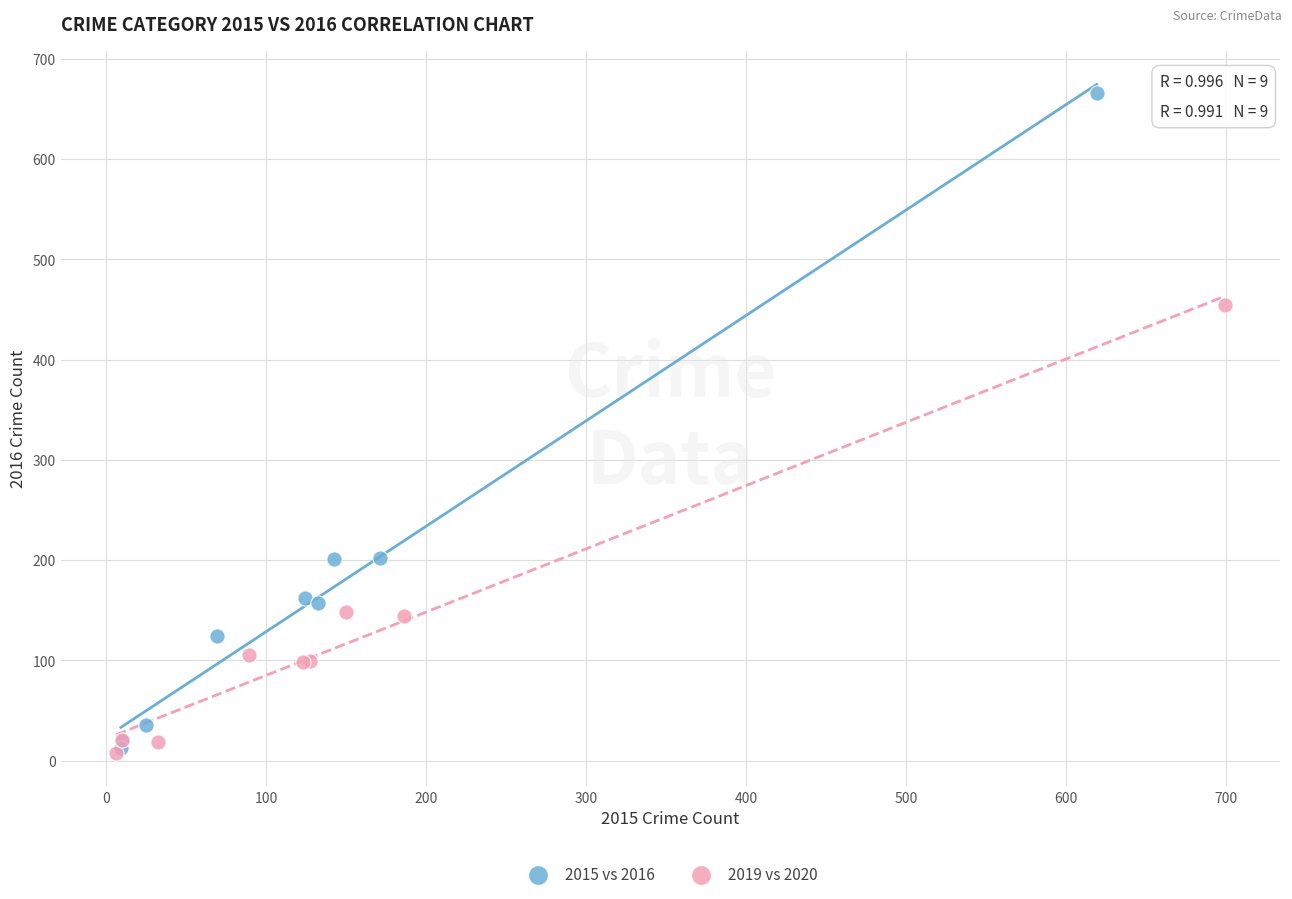

Which series contains the highest Y value?

2015 vs 2016